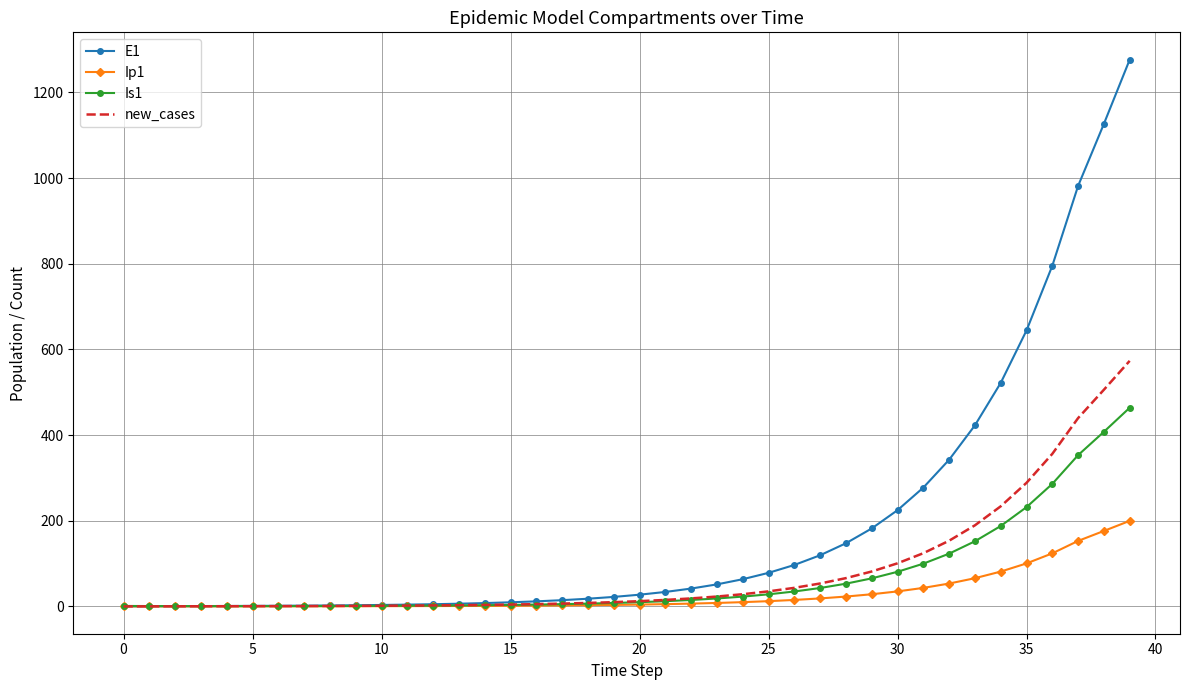

What is the maximum value for Ip1?

199.7